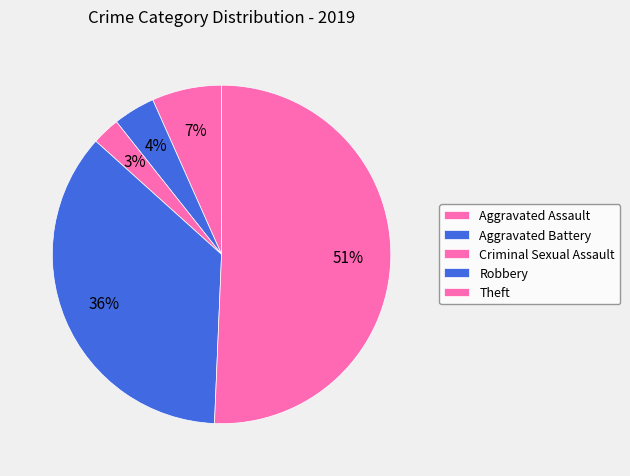

How many slices are in this pie chart?

5